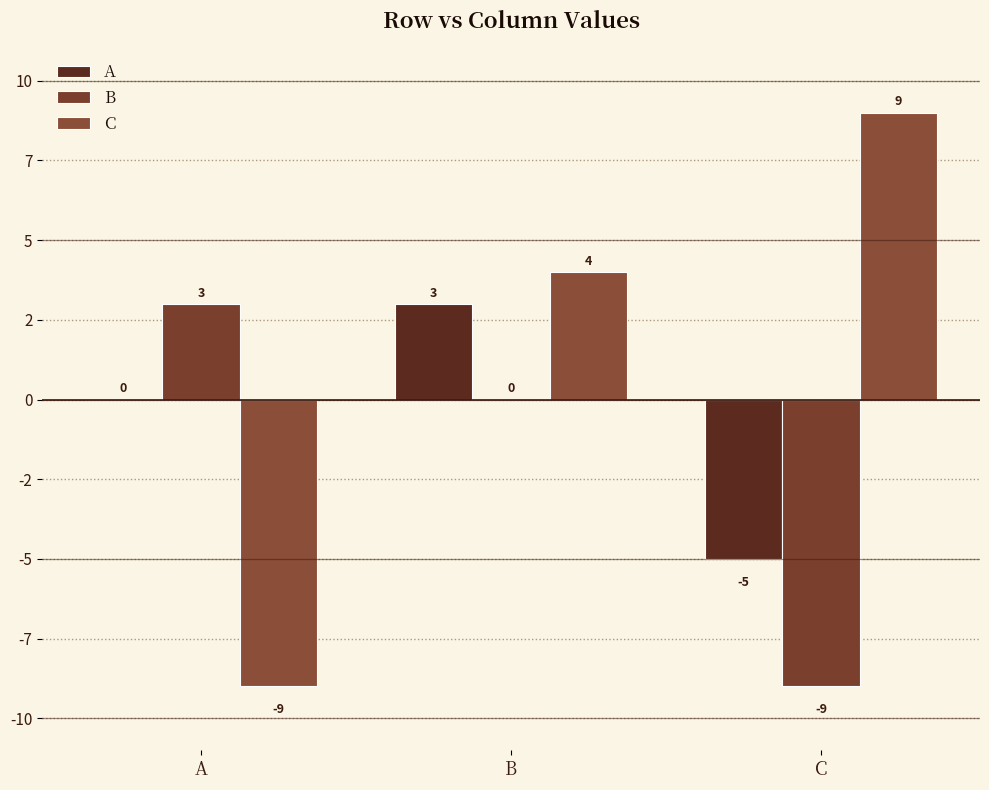

Does the chart contain stacked bars?

No